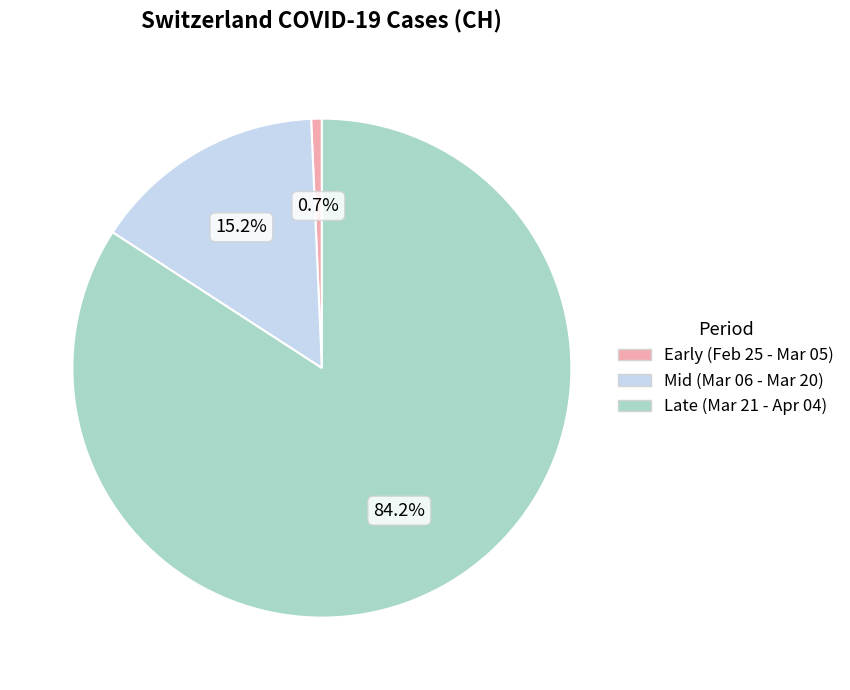

Is the sum of Late (Mar 21 - Apr 04) and Mid (Mar 06 - Mar 20) greater than half?

Yes